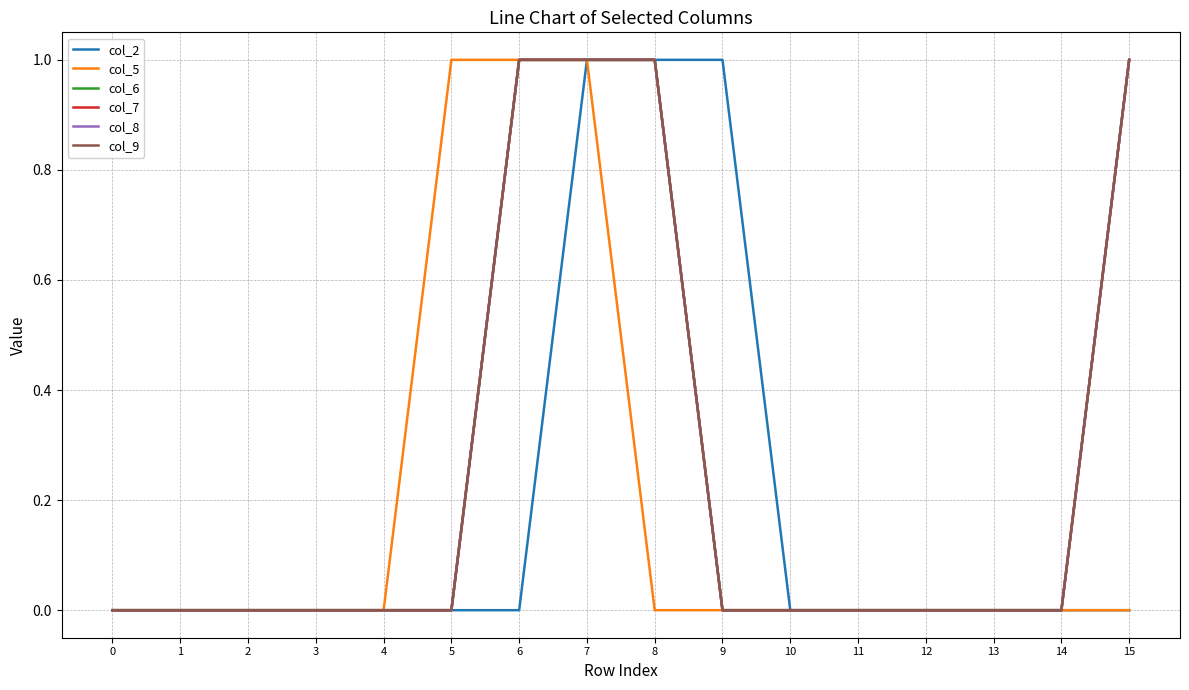

At how many categories does at least one series exceed 0?

6